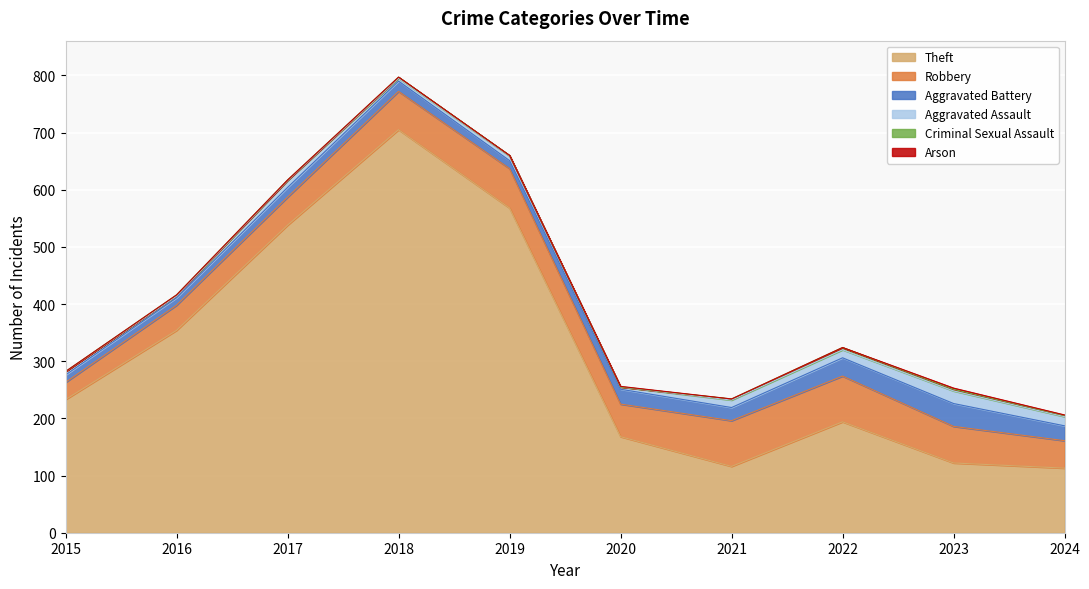

Which series changed the most between 2017 and 2024?

Theft